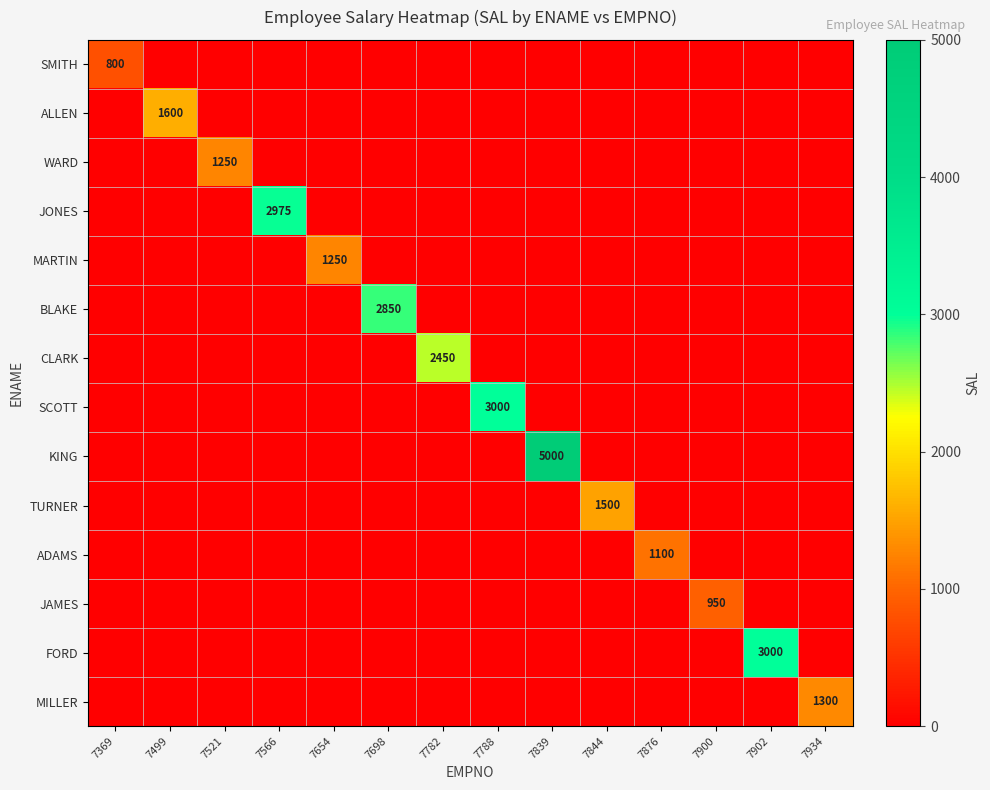

What is the maximum value for JONES?

2975